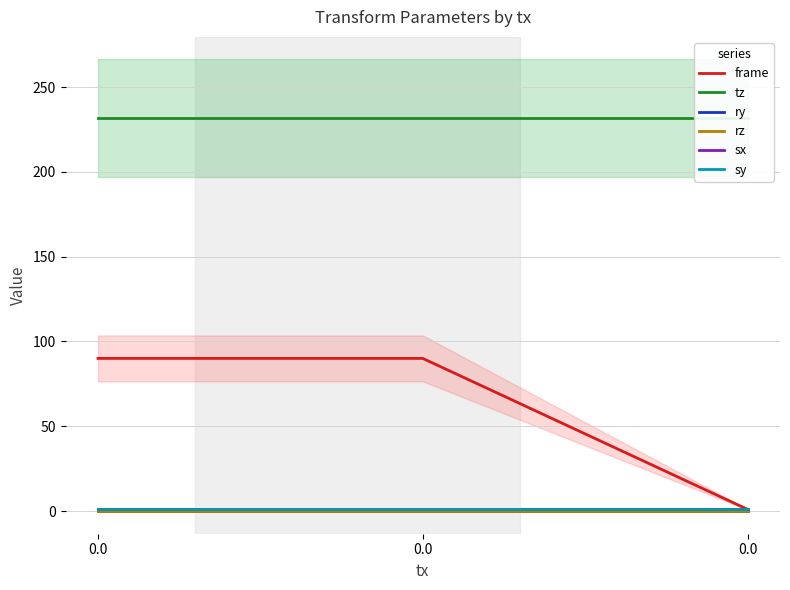

Reading left to right, extract all data points from this chart.

frame: 0.0=90.0	0.0=90.0	0.0=1.0
tz: 0.0=231.5	0.0=231.5	0.0=231.5
ry: 0.0=0.0	0.0=0.0	0.0=0.0
rz: 0.0=0.0	0.0=0.0	0.0=0.0
sx: 0.0=1.0	0.0=1.0	0.0=1.0
sy: 0.0=1.0	0.0=1.0	0.0=1.0